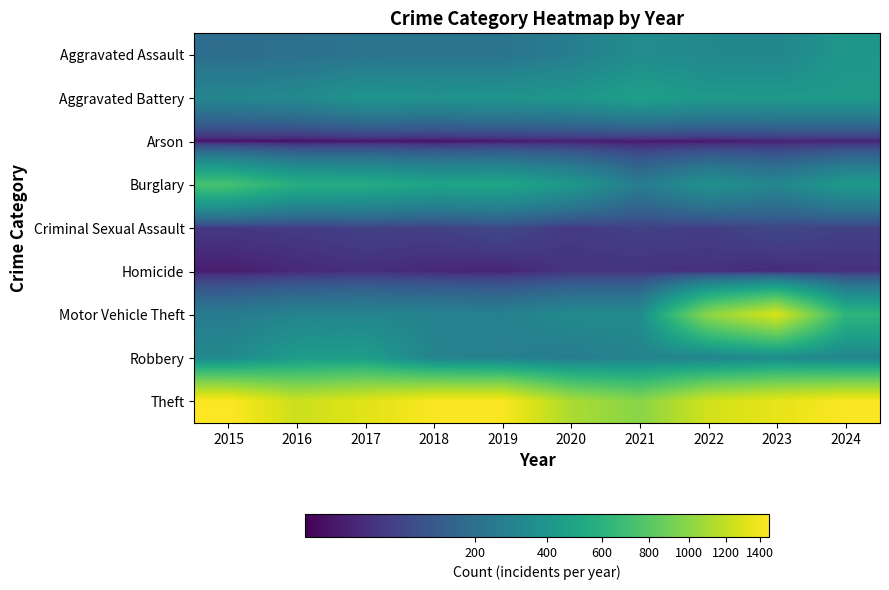

What is the spread (max minus min) of values at 2018?

1425